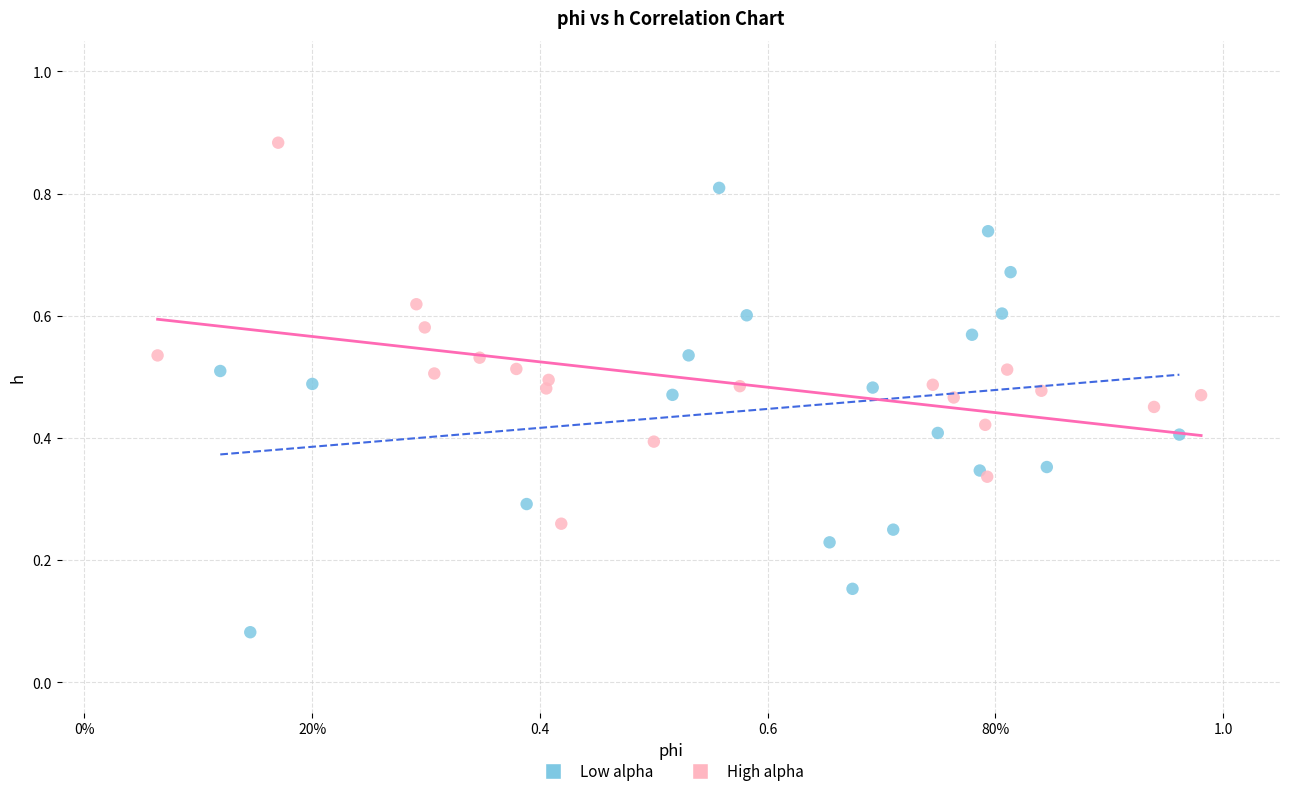

What are all the series names shown in the legend?

Low alpha, High alpha